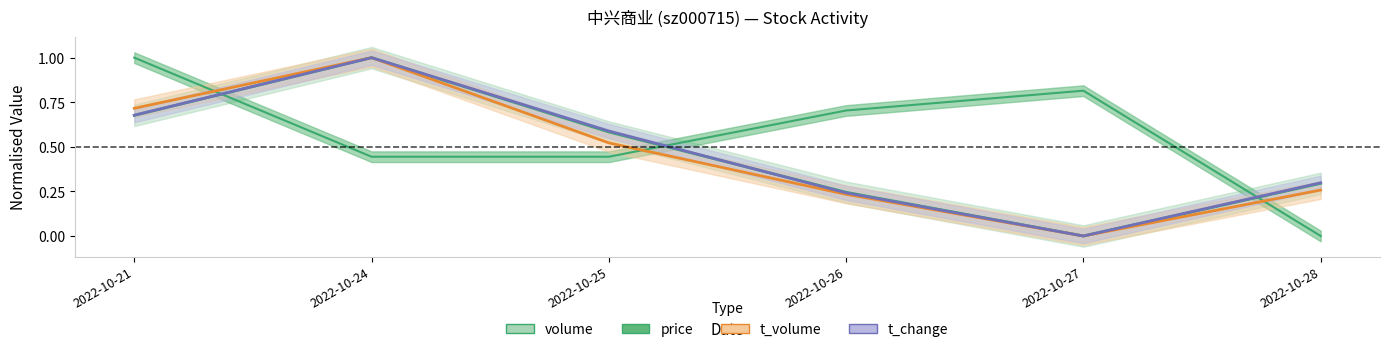

List the series in order of their peak value, lowest first.

price, t_change, t_volume, volume